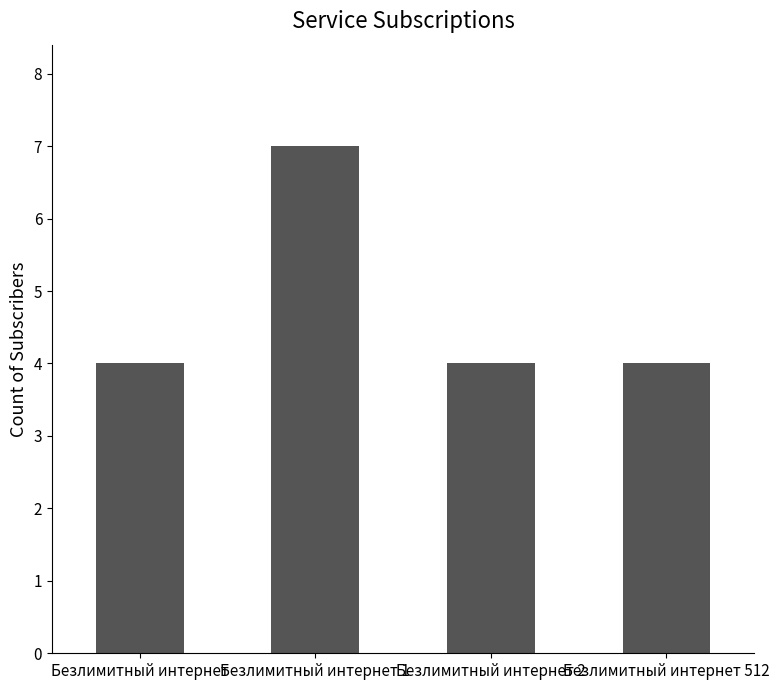

What position from the right is Безлимитный интернет 1?

3